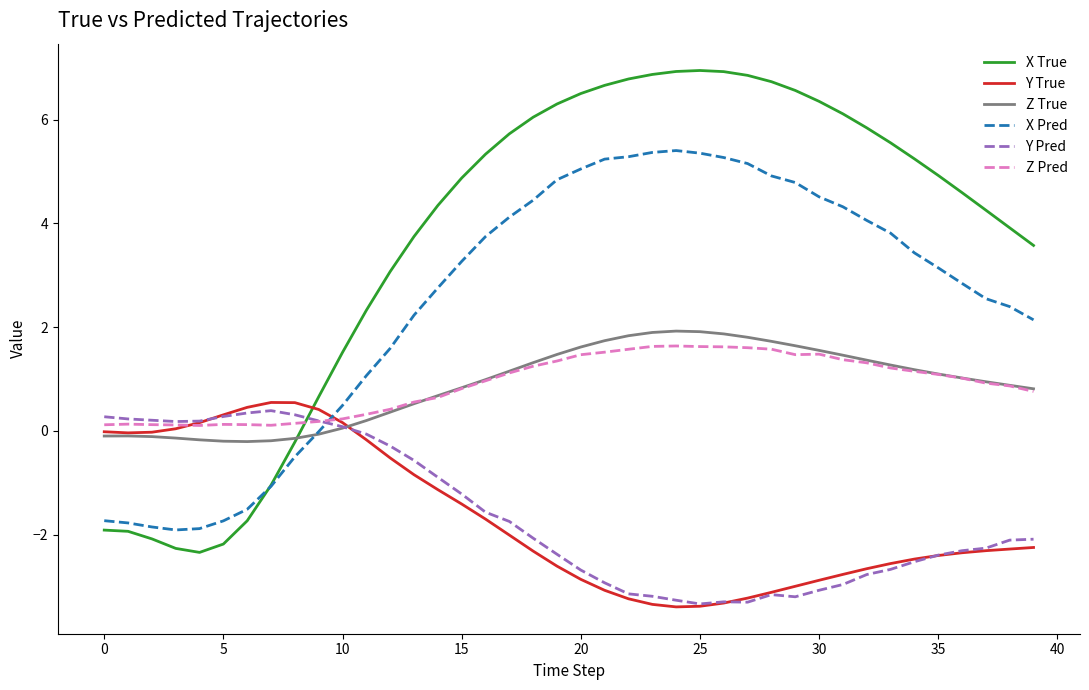

Which series ends up on top after the final intersection of X True and Y True?

X True